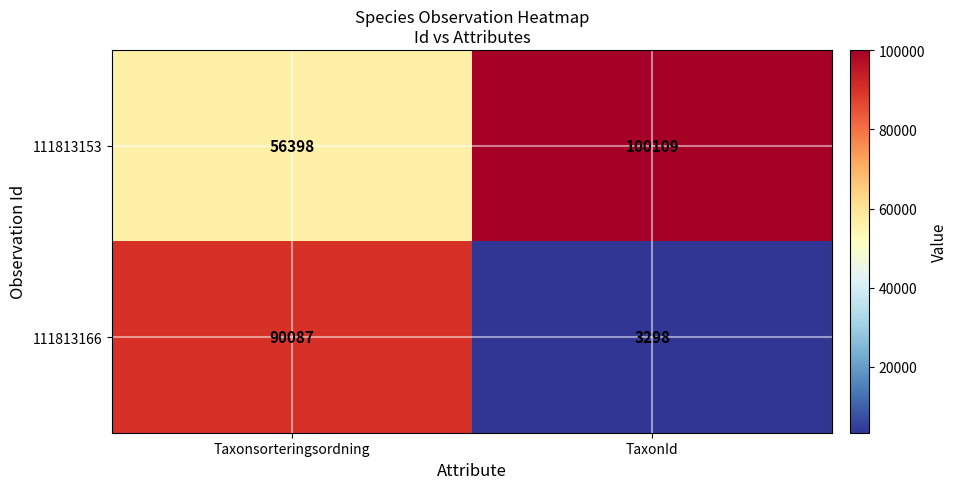

What value does the 111813153 series have at Taxonsorteringsordning?

56398